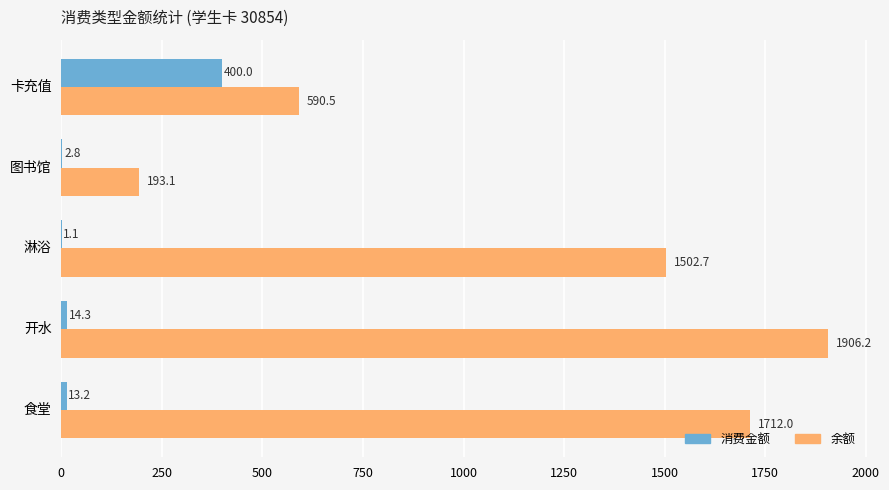

Where is 消费金额 nearest to the value 200?

开水